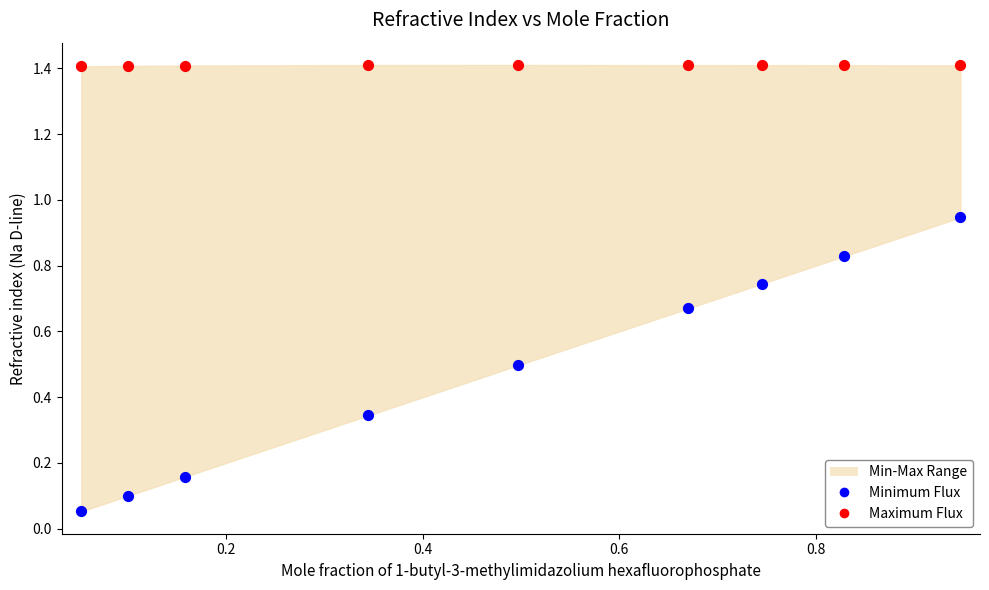

Across all data points, what is the range of Y values (max minus min)?

1.4